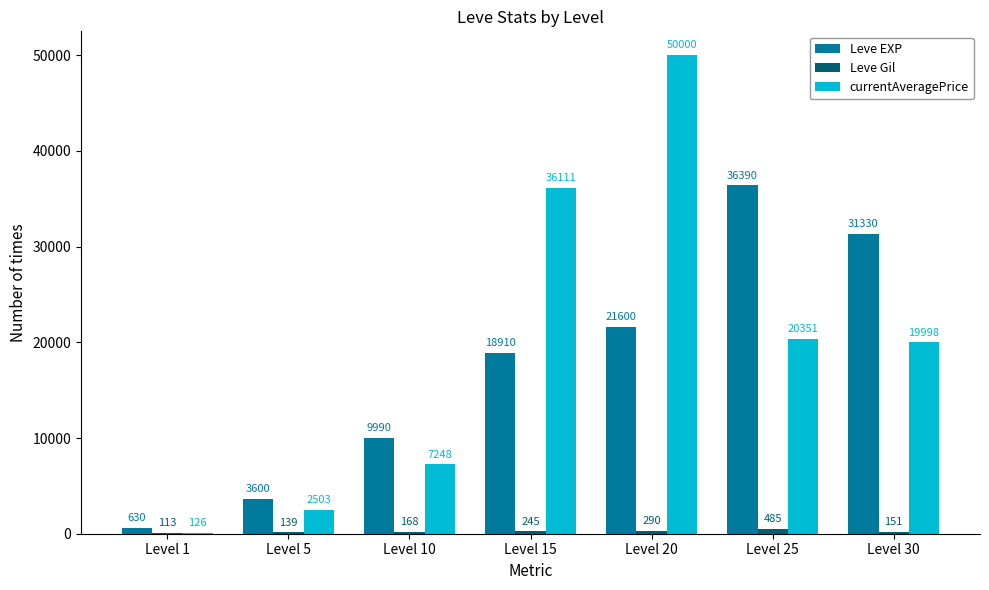

Which label corresponds to the largest value in the chart?

Level 20